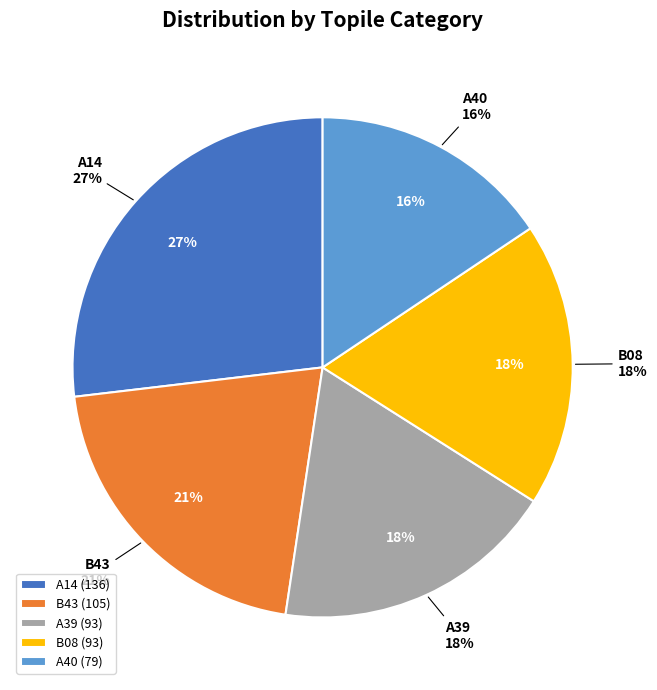

Which slice is the smallest?

A40